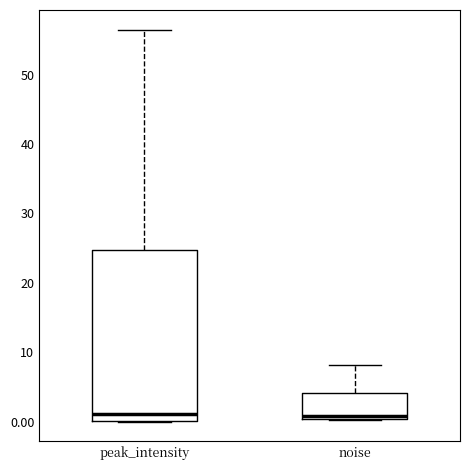

Where is the lower edge of the box for peak_intensity on the y-axis? The values are not printed on the chart, so give them approximately, as read against the axis.

0